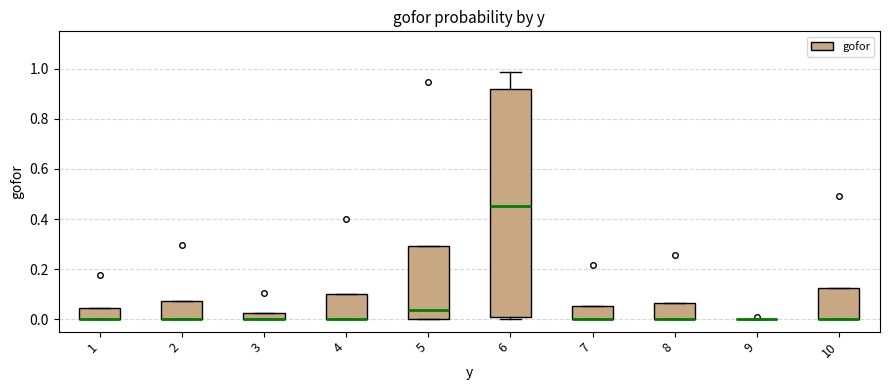

Where is the upper edge of the box at x = 2 on the y-axis? The values are not printed on the chart, so give them approximately, as read against the axis.

0.08